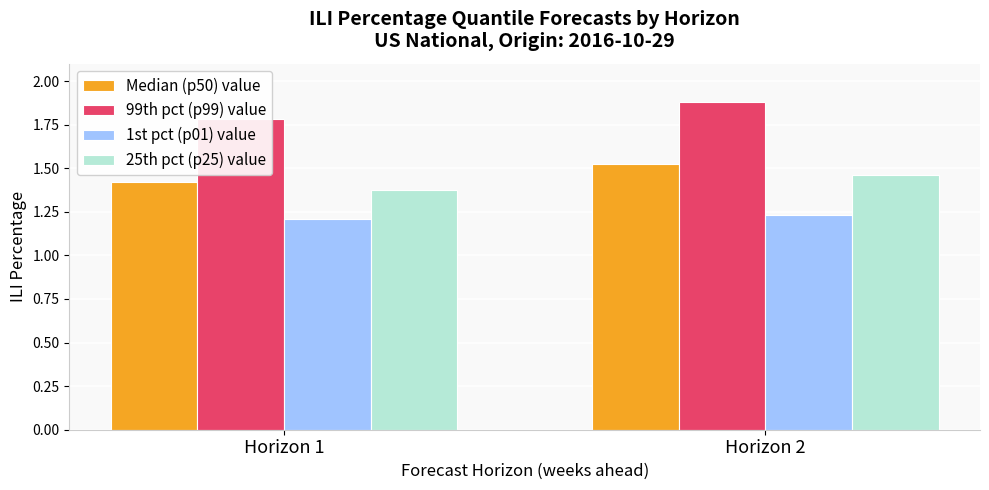

What is the value of the Median (p50) value bar at the 2nd from the left?

1.5